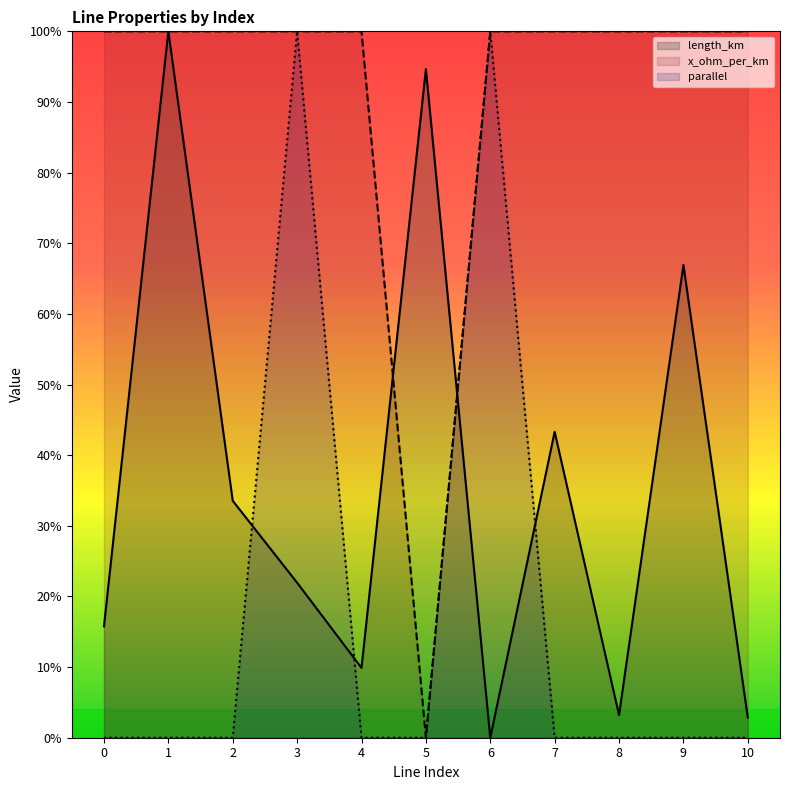

Between 4 and 10, which series saw the biggest shift?

length_km